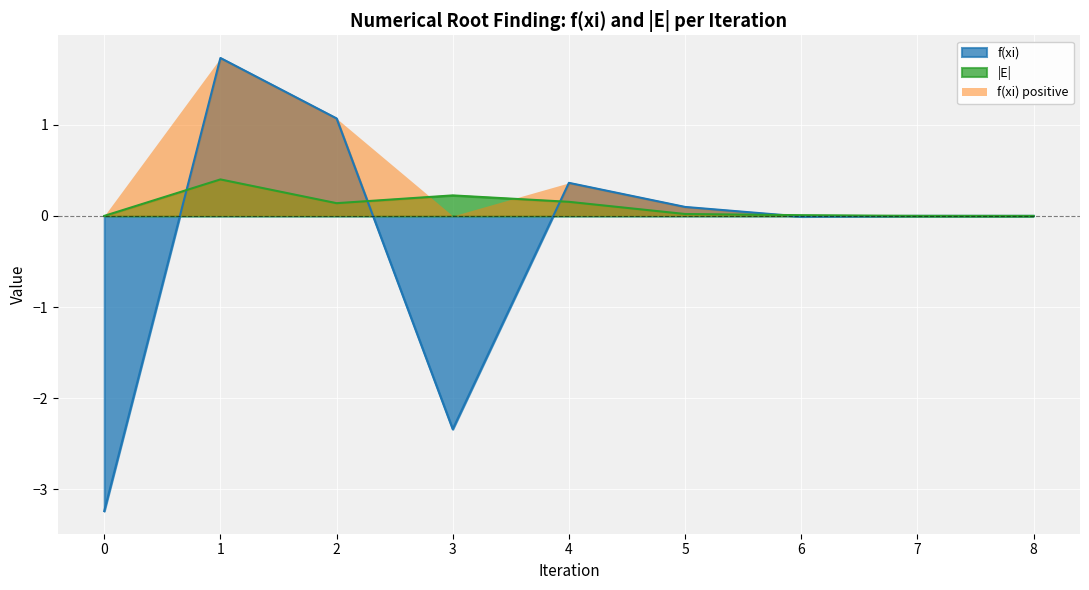

Reading left to right, transcribe all the data shown in this chart.

f(xi): -3.2	1.7	1.1	-2.3	0.4	0.1	-0.0	0.0	0.0
|E|: 0.0	0.4	0.1	0.2	0.2	0.0	0.0	0.0	0.0